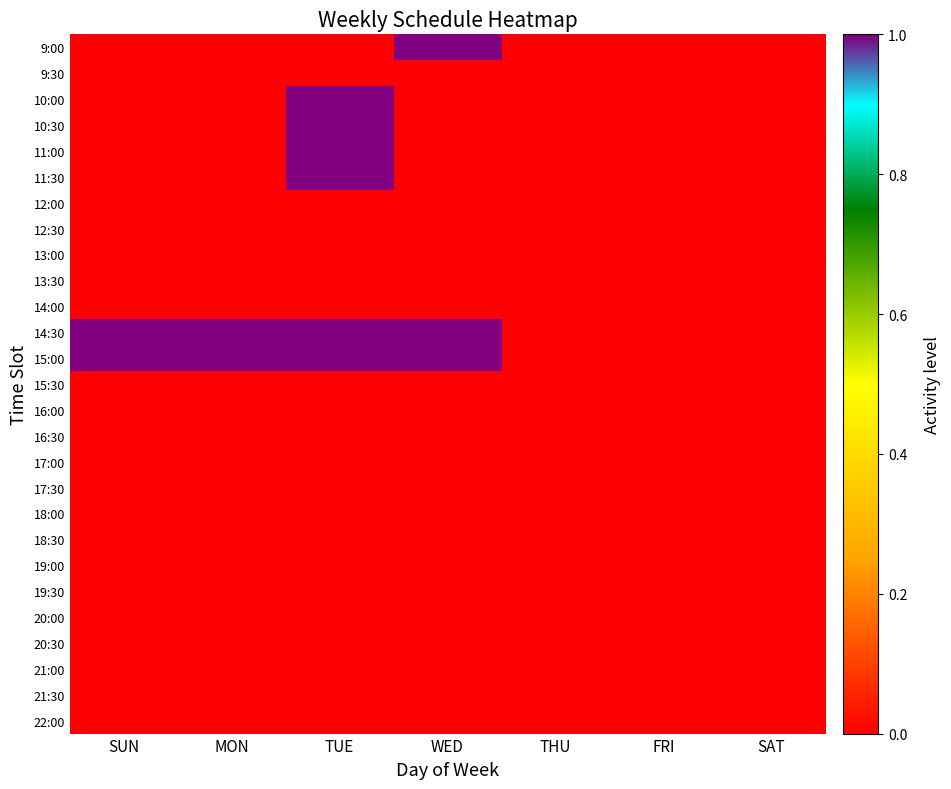

Between WED and THU, which series saw the biggest shift?

9:00